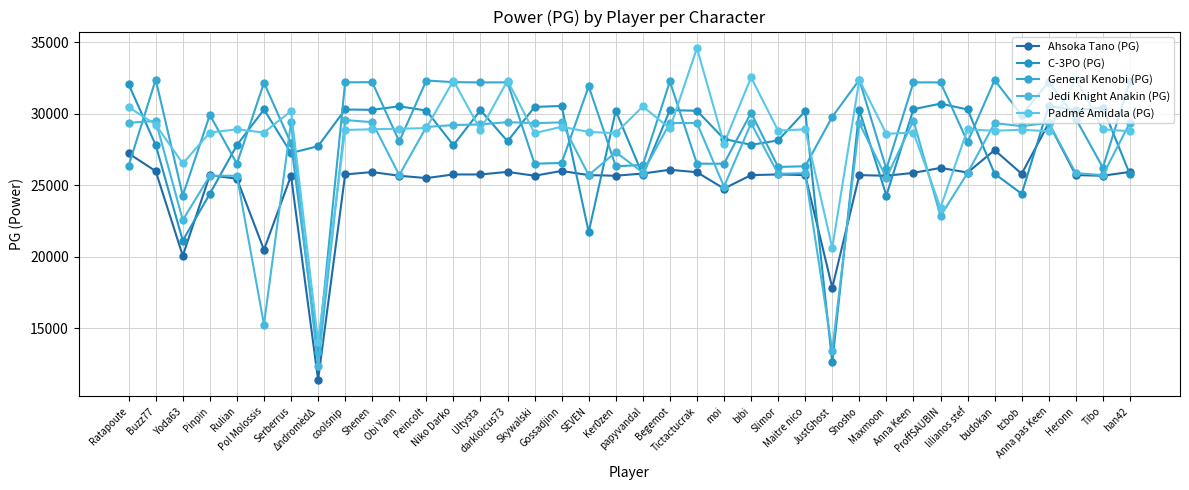

Where is General Kenobi (PG) nearest to the value 22846?

Yoda63